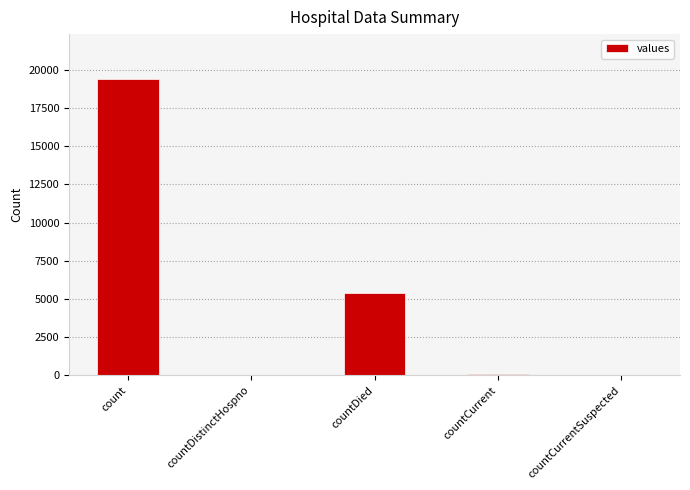

What is the sum of all values?

24875